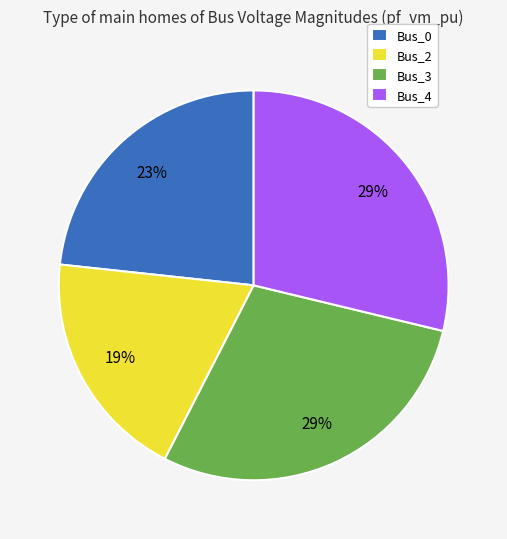

Is the sum of Bus_0 and Bus_3 greater than half?

Yes